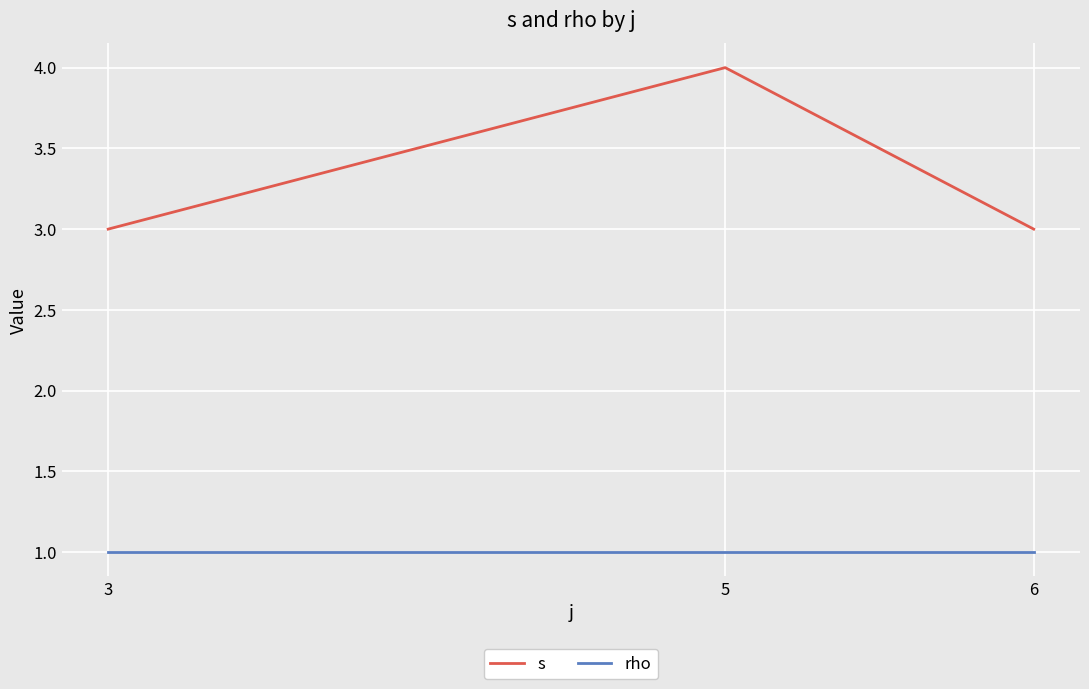

Rank the series by their average value, from highest to lowest.

s, rho